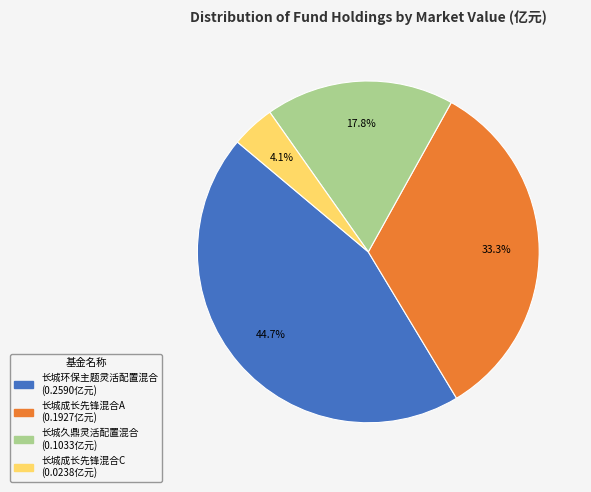

Which has a higher value, 长城成长先锋混合A or 长城久鼎灵活配置混合?

长城成长先锋混合A